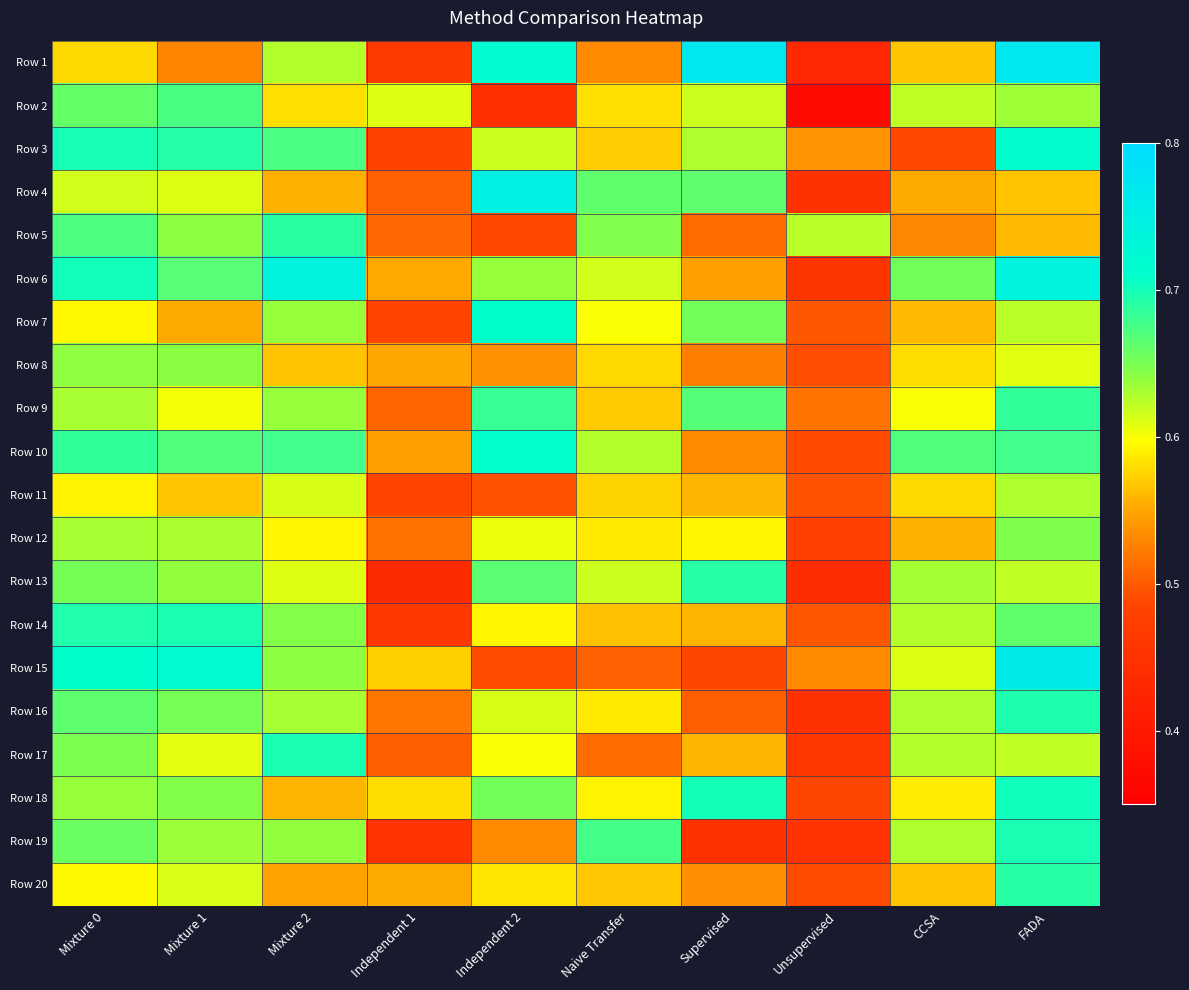

Which series changed the most between Mixture 0 and FADA?

Row 1